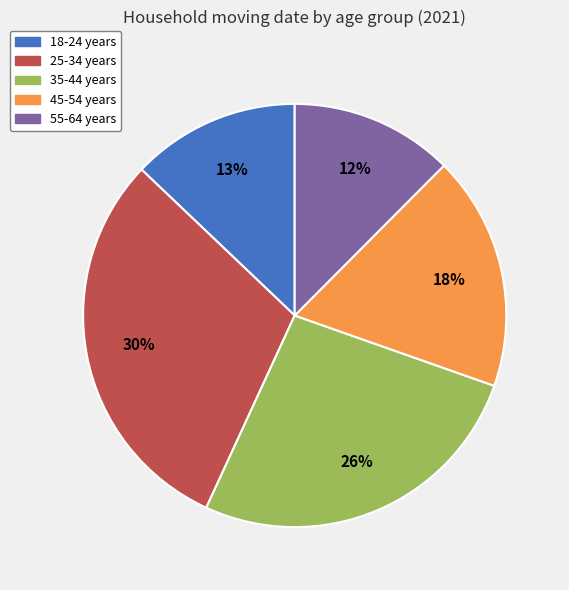

Which has a higher value, 18-24 years or 25-34 years?

25-34 years